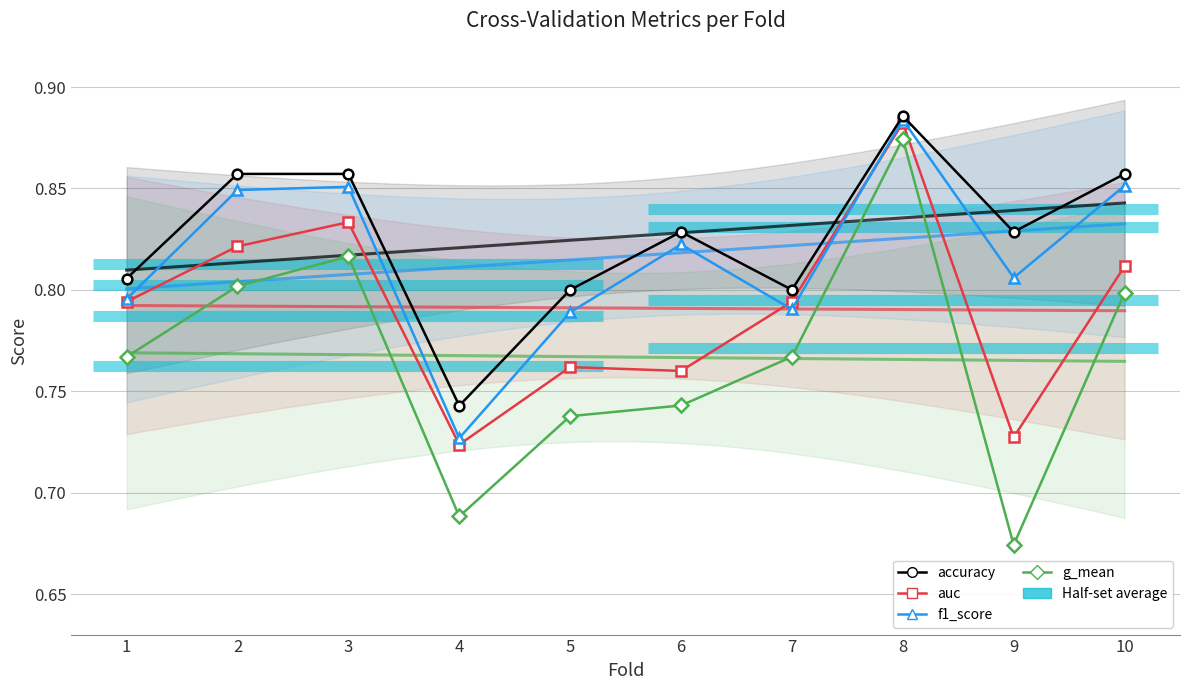

Rank the series at 3 from highest to lowest value.

accuracy, f1_score, auc, g_mean